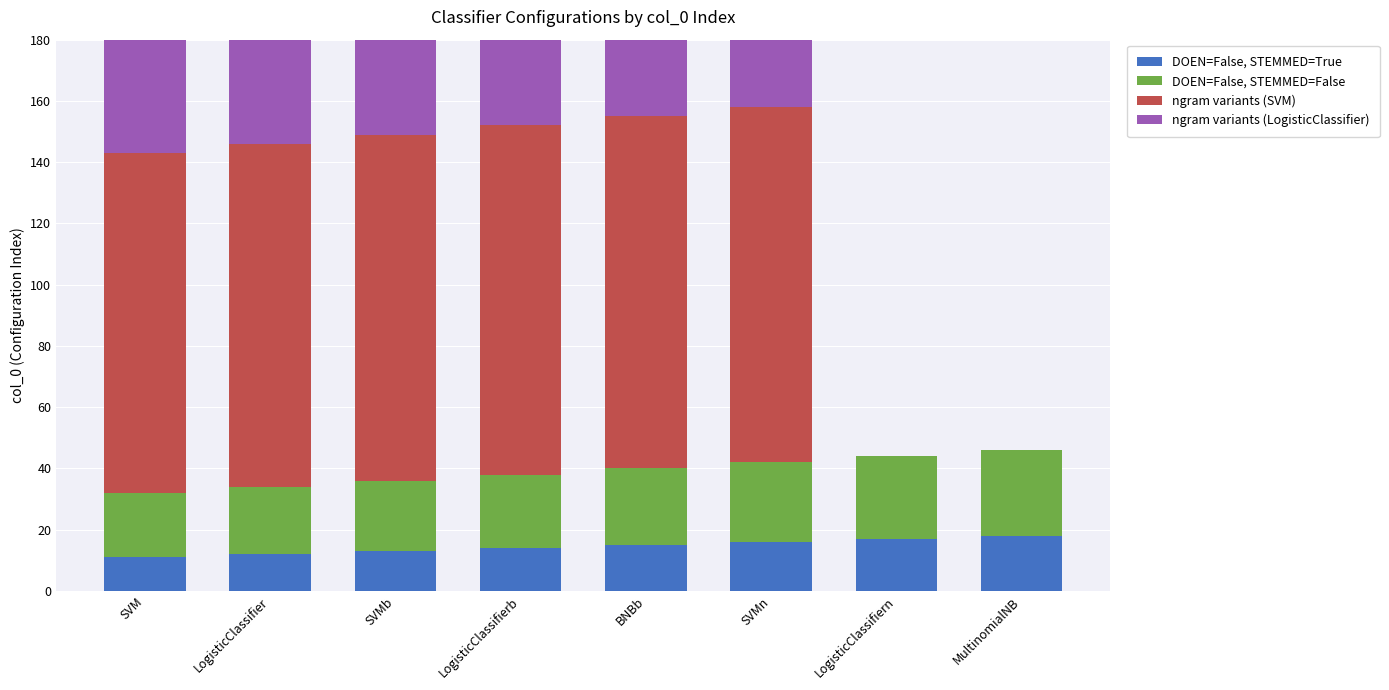

How many values in the DOEN=False, STEMMED=False series exceed 25?

3